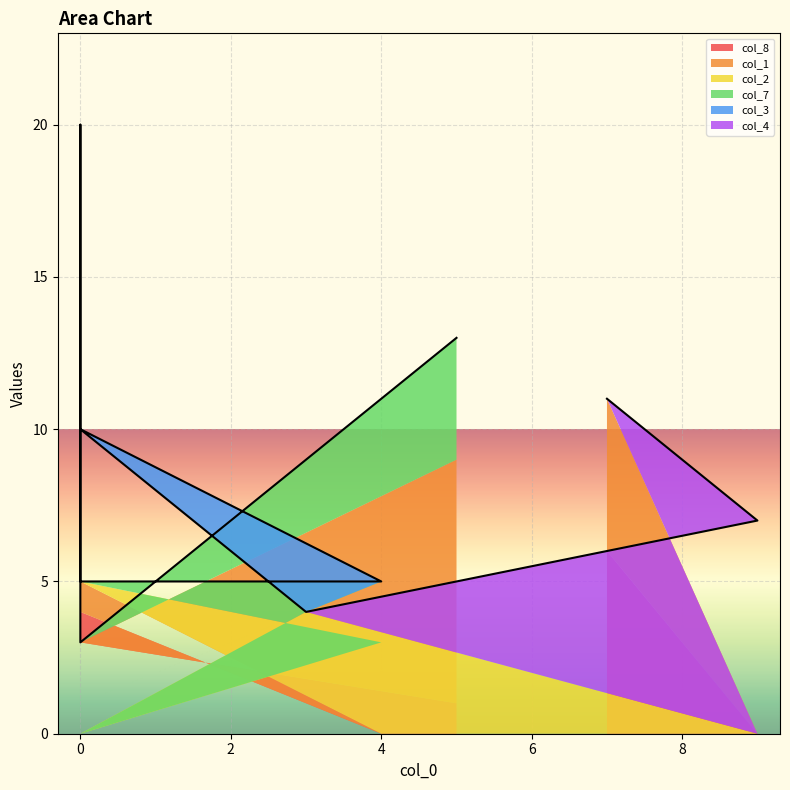

The col_3 series shows 2 at 0. True or false?

False